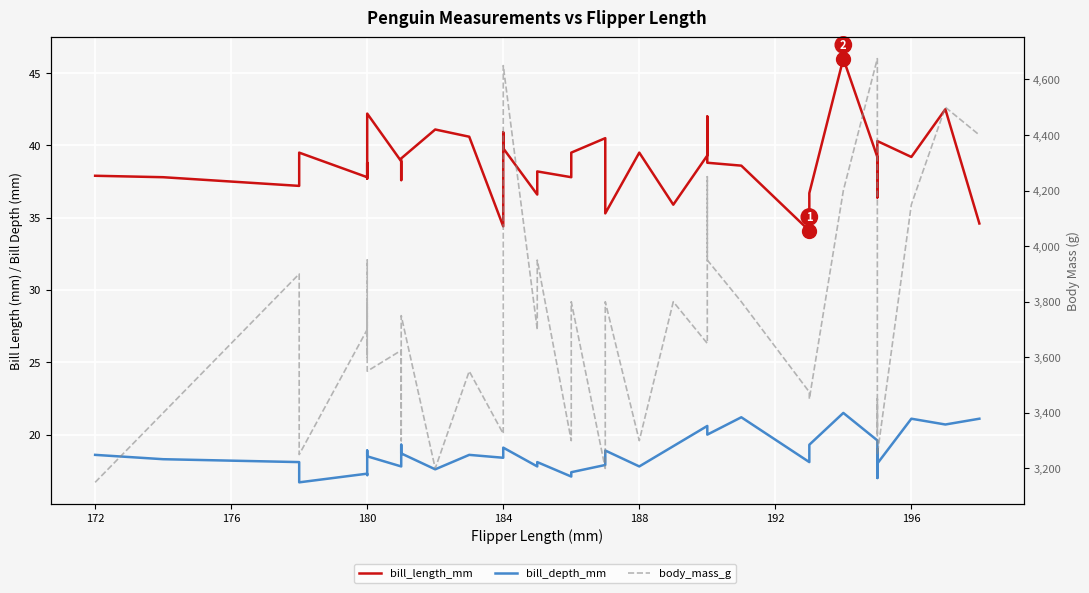

What is the value of the body_mass_g point at the 30th from the left?

3475.0